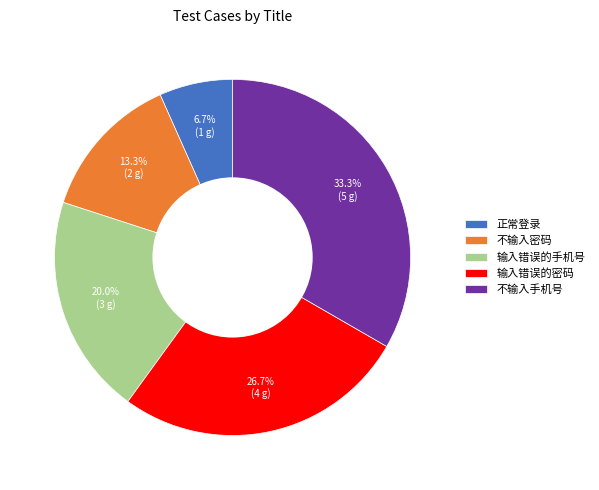

Between 不输入手机号 and 不输入密码, which is larger?

不输入手机号